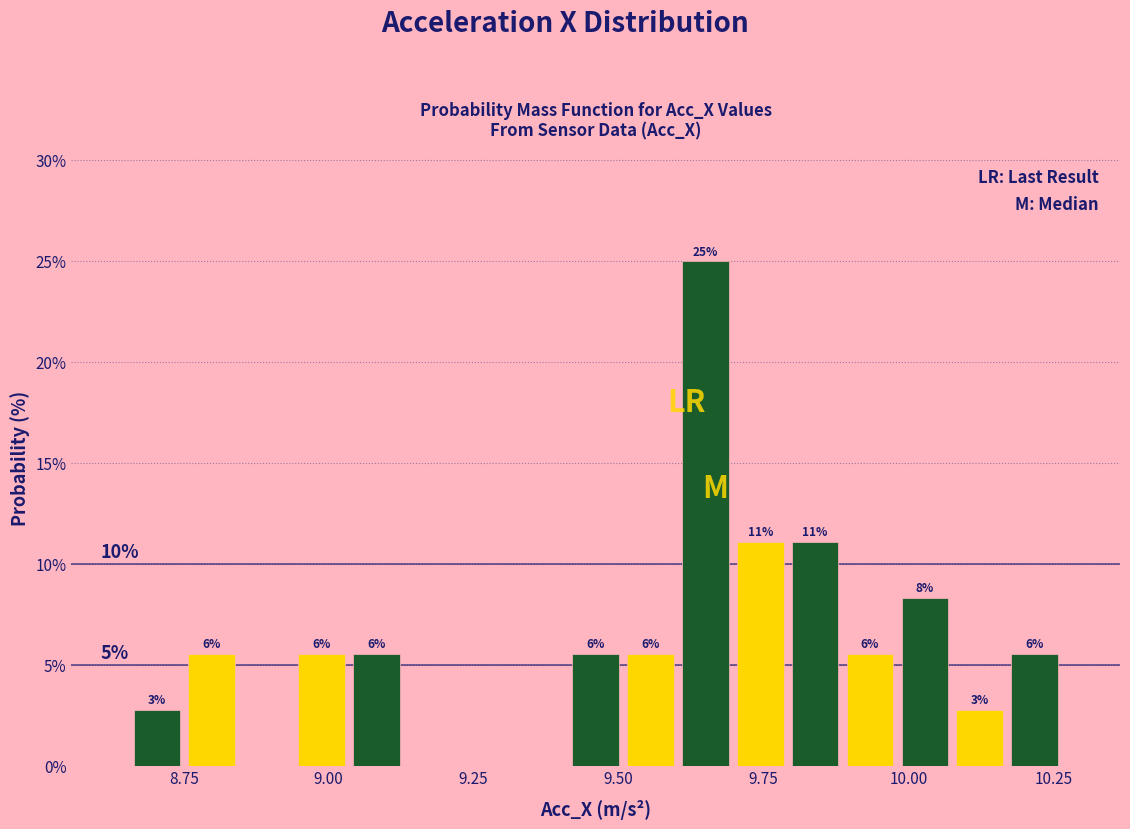

Around what value on the x-axis is the tallest bar? Give the approximate position of its centre, as read against the axis.

9.65